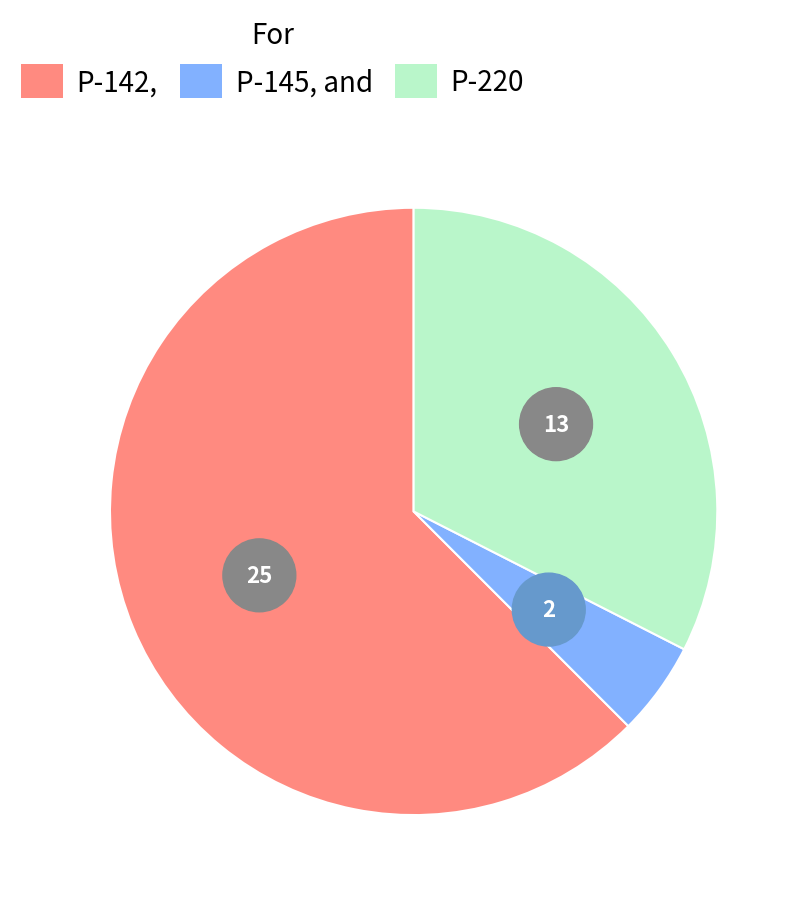

What is the total percentage of P-220 and P-145?

37.5%